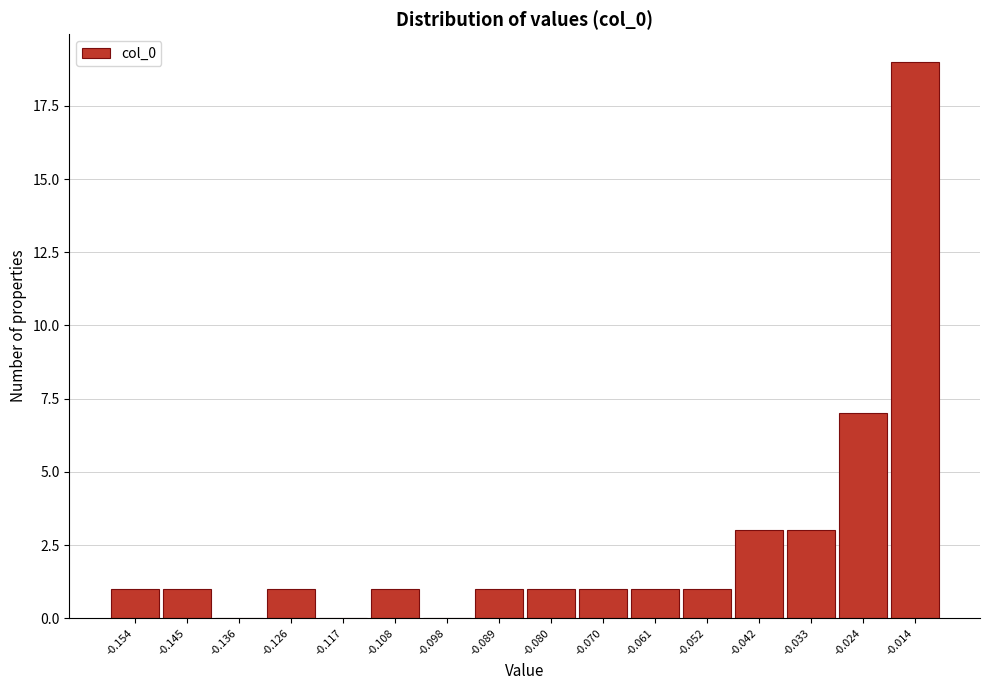

Reading right to left, list all the values displayed in this chart.

-0.014=19	-0.024=7	-0.033=3	-0.042=3	-0.052=1	-0.061=1	-0.070=1	-0.080=1	-0.089=1	-0.098=0	-0.108=1	-0.117=0	-0.126=1	-0.136=0	-0.145=1	-0.154=1